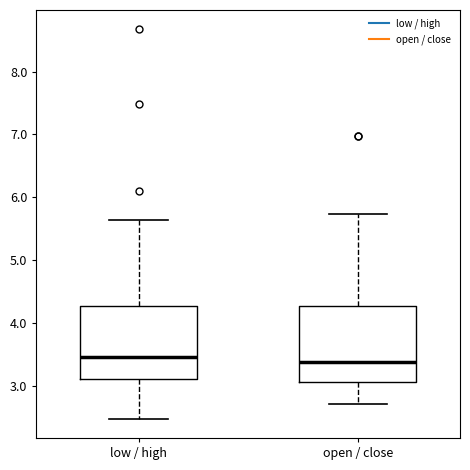

Reading left to right, read every box against the y-axis: the position of its median line, the range the box covers, and the ends of its whiskers. The values are not printed on the chart, so give them approximately, as read against the axis.

low / high: median 3.5, box 3.1 to 4.3, whiskers 2.5 to 5.6
open / close: median 3.4, box 3.1 to 4.3, whiskers 2.7 to 5.7